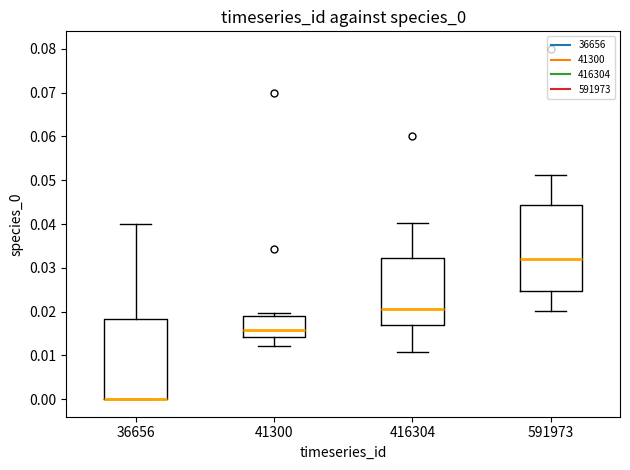

Reading left to right, transcribe this box plot: for each box, give where its median line is, the range the box spans, and where its two whiskers end, as read against the y-axis. The values are not printed on the chart, so give them approximately, as read against the axis.

36656: median 0.000 (drawn on the box's lower edge), box 0.000 to 0.018, whiskers 0.000 to 0.040
41300: median 0.016, box 0.014 to 0.019, whiskers 0.012 to 0.020
416304: median 0.021, box 0.017 to 0.032, whiskers 0.011 to 0.040
591973: median 0.032, box 0.025 to 0.044, whiskers 0.020 to 0.051